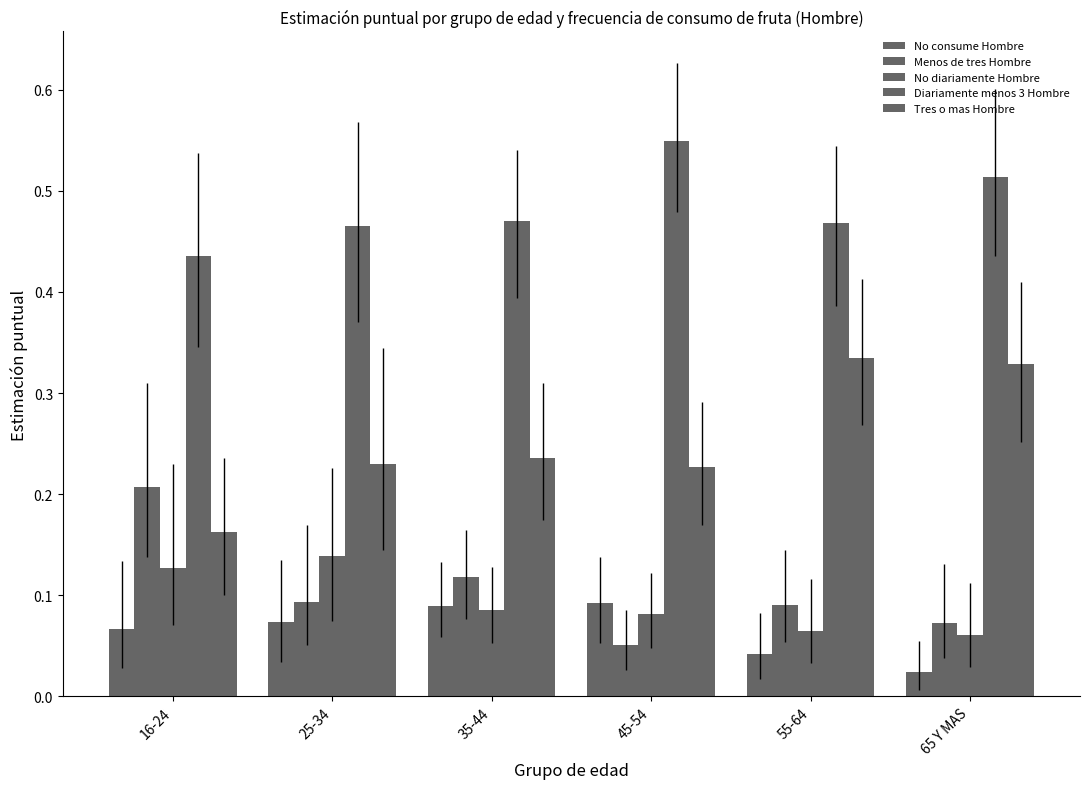

How many distinct data groups are displayed?

5